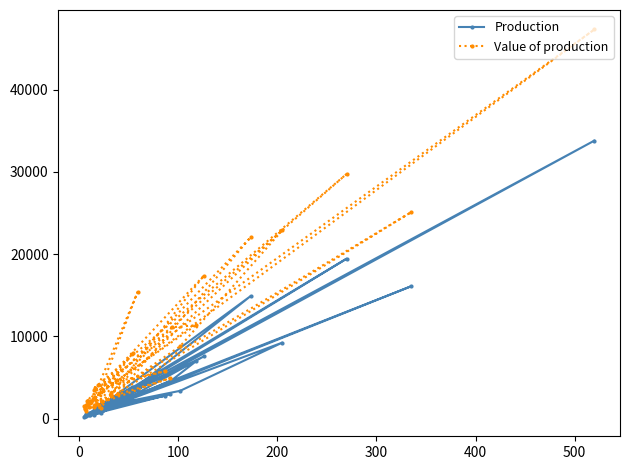

How many data points does each series have?

36